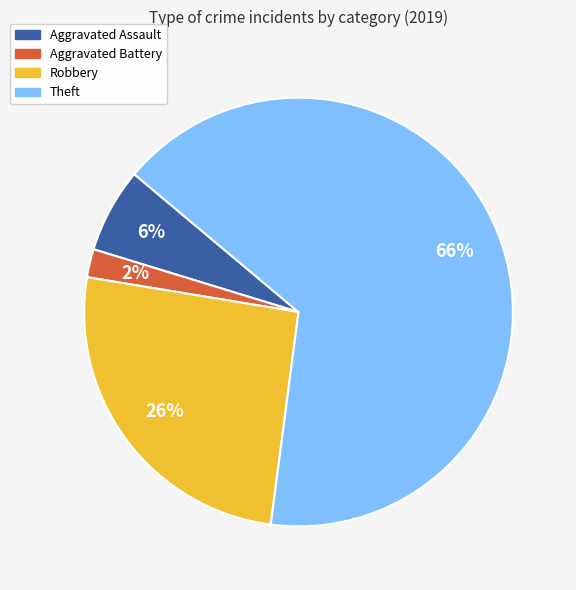

Which category has the smallest portion of the pie?

Aggravated Battery